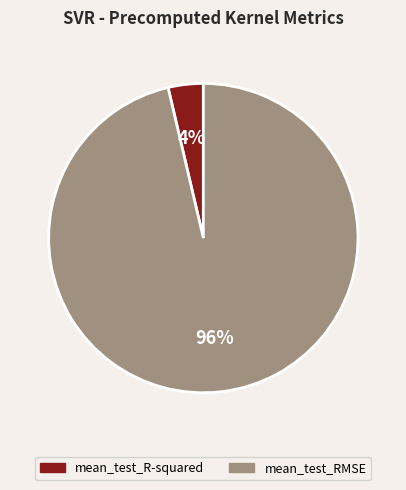

Combined, do mean_test_R-squared and mean_test_RMSE account for over 50%?

Yes